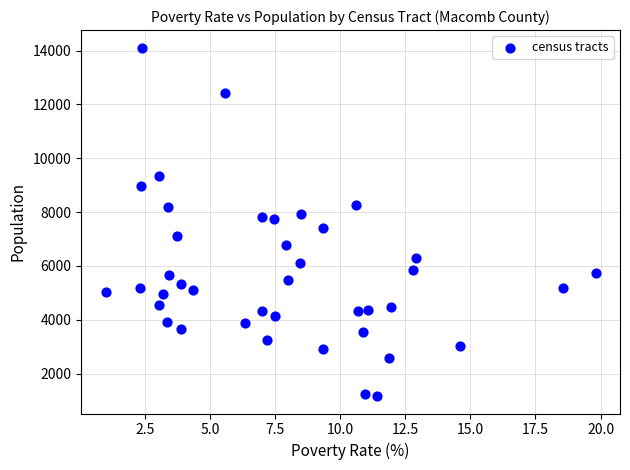

What is the range of Y values (max minus min)?

12950